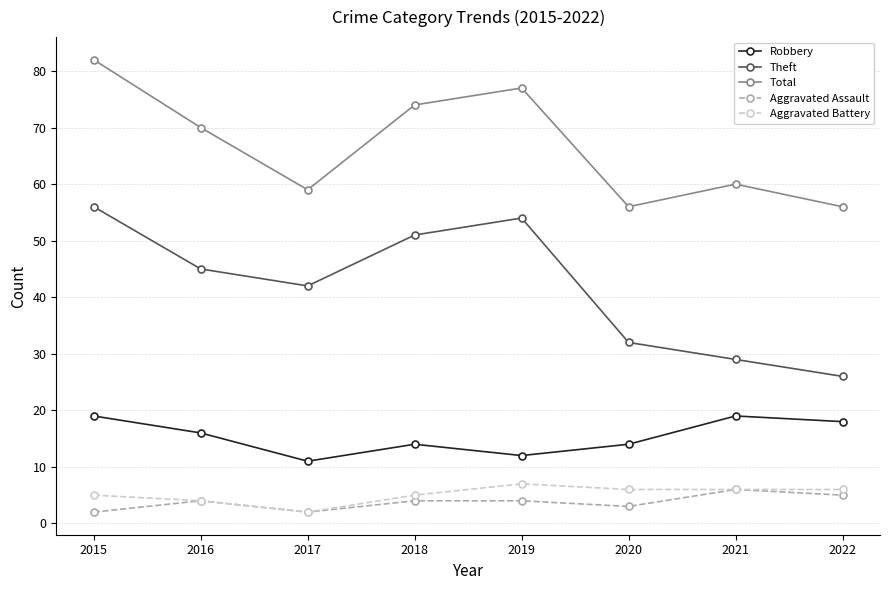

At which category does Robbery reach its first local peak?

2018